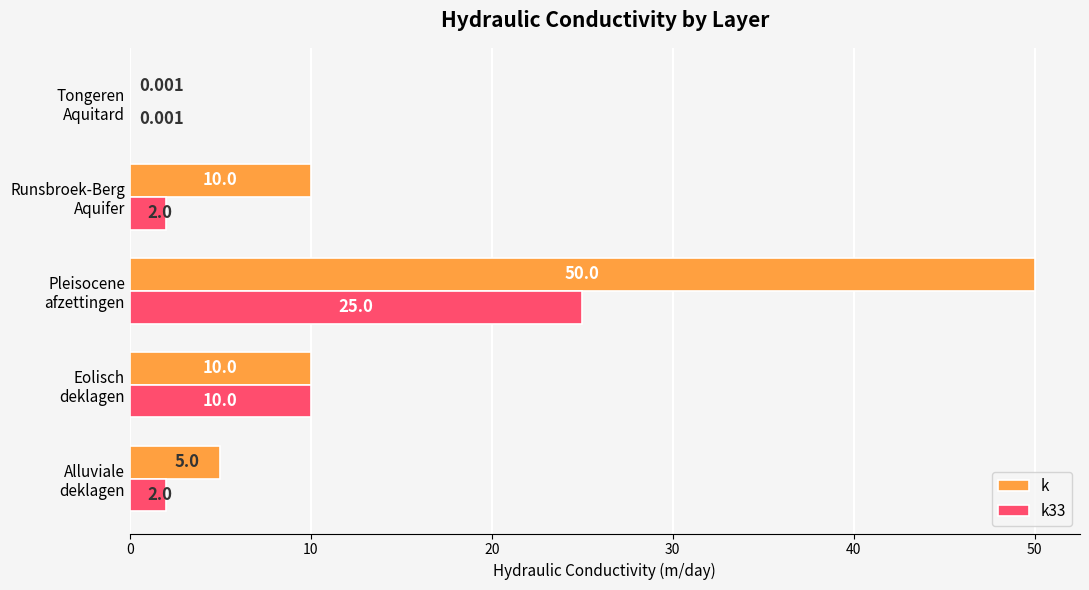

Which series has the largest total across all categories?

k